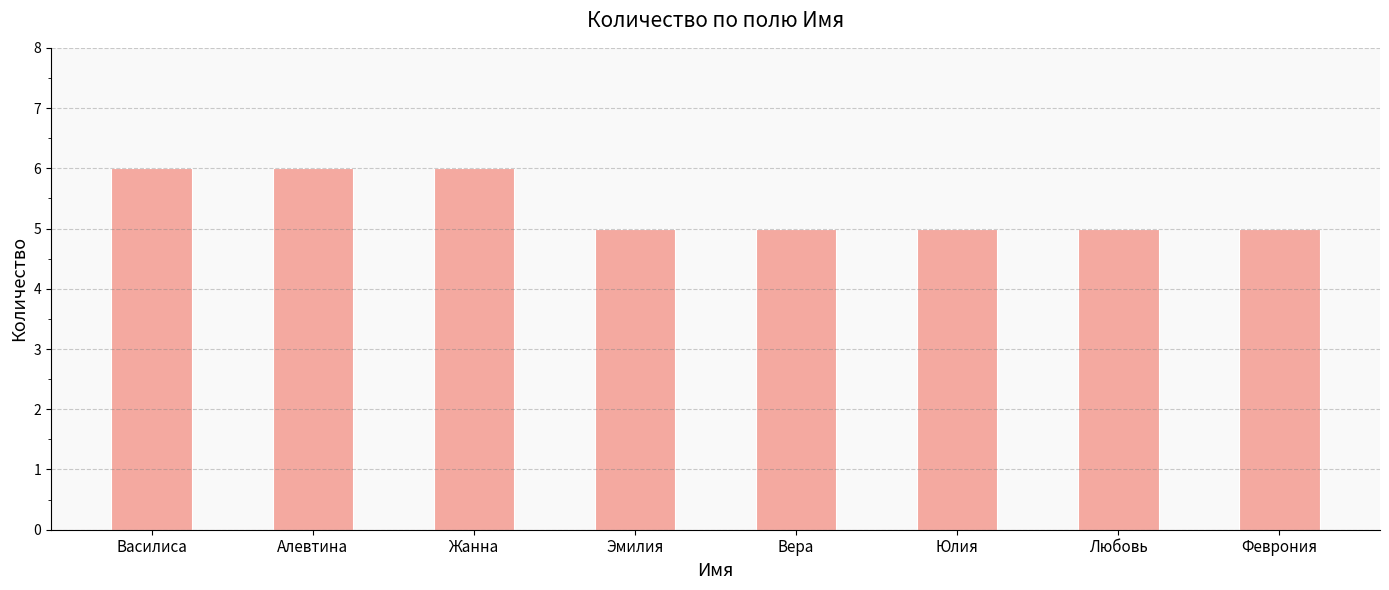

What is the label of the 1st bar from the left?

Василиса